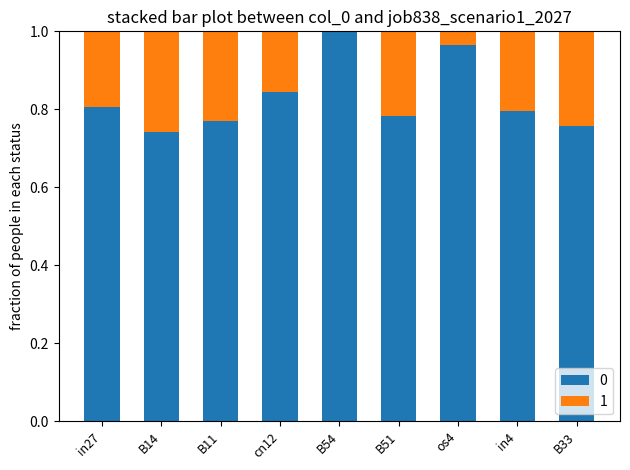

Is it true that 0 equals 0.8 at B33?

True